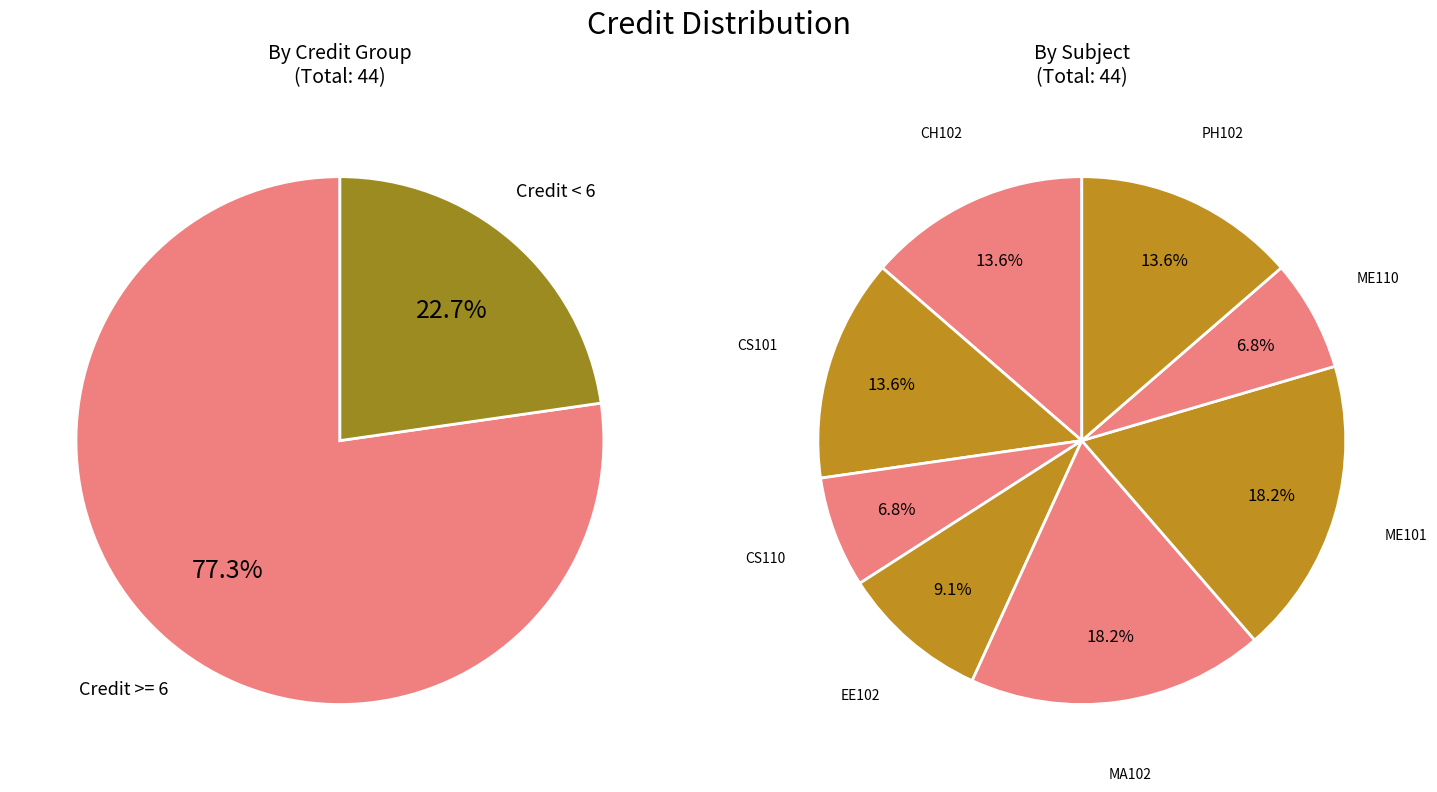

Does CS110 account for over 50% of the chart?

No